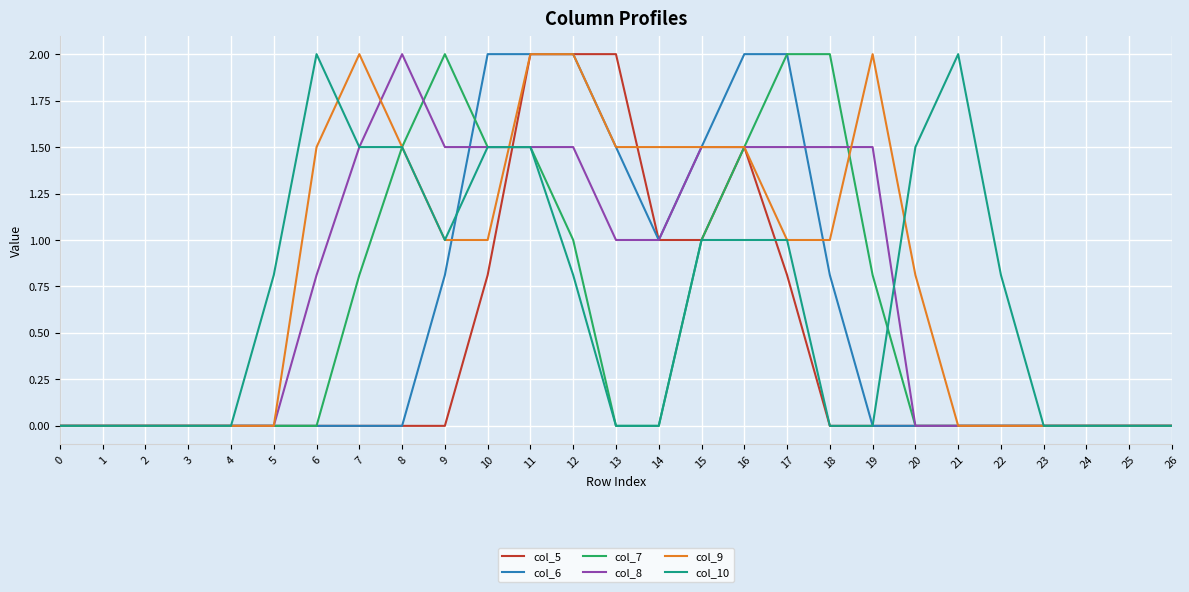

Is it true that col_10 equals -1.0 at 26?

False